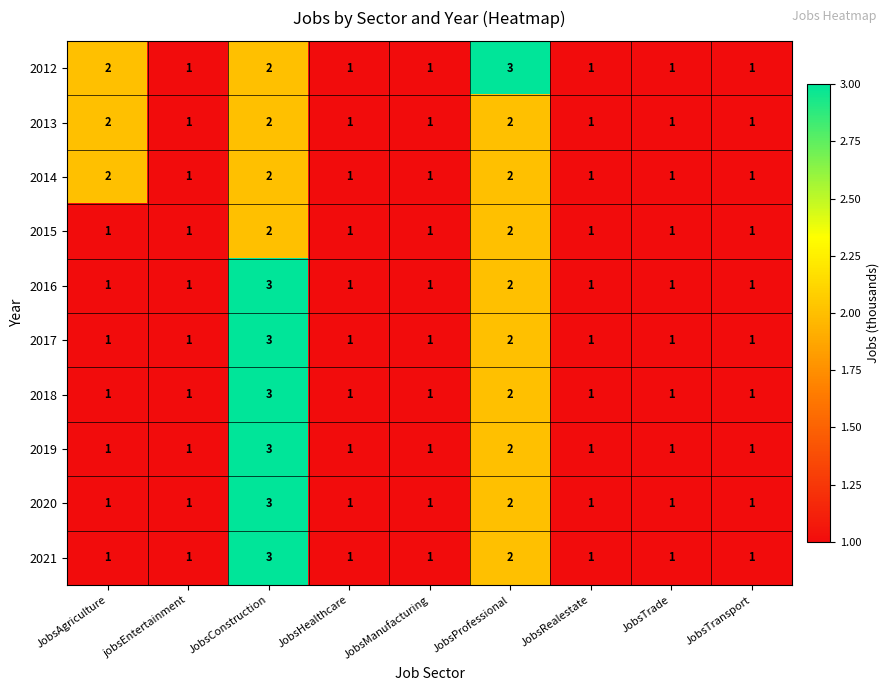

What is the maximum value for 2012?

3